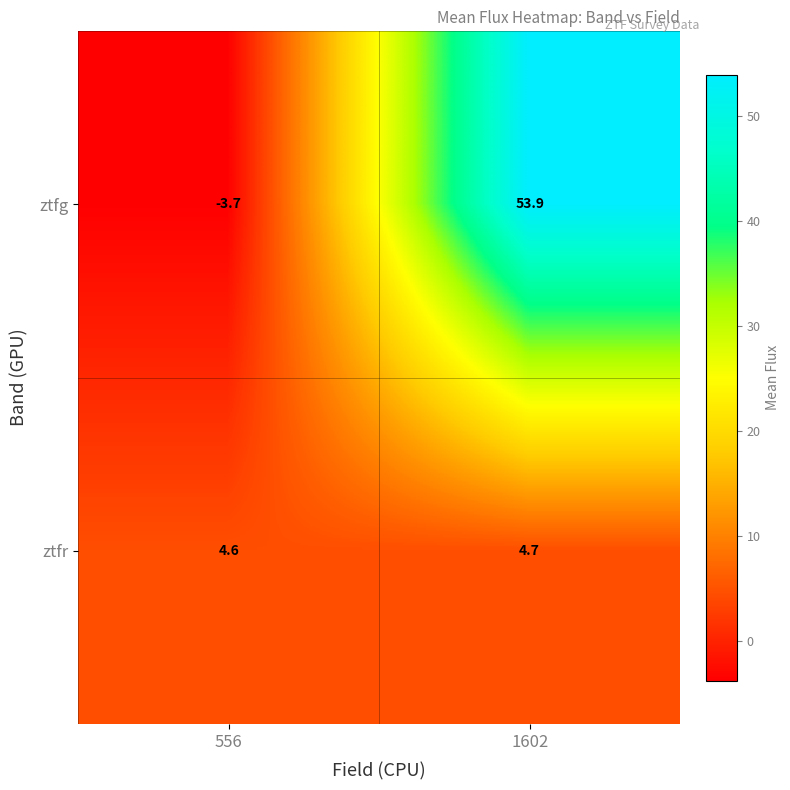

Rank the series at 556 from lowest to highest value.

ztfg, ztfr